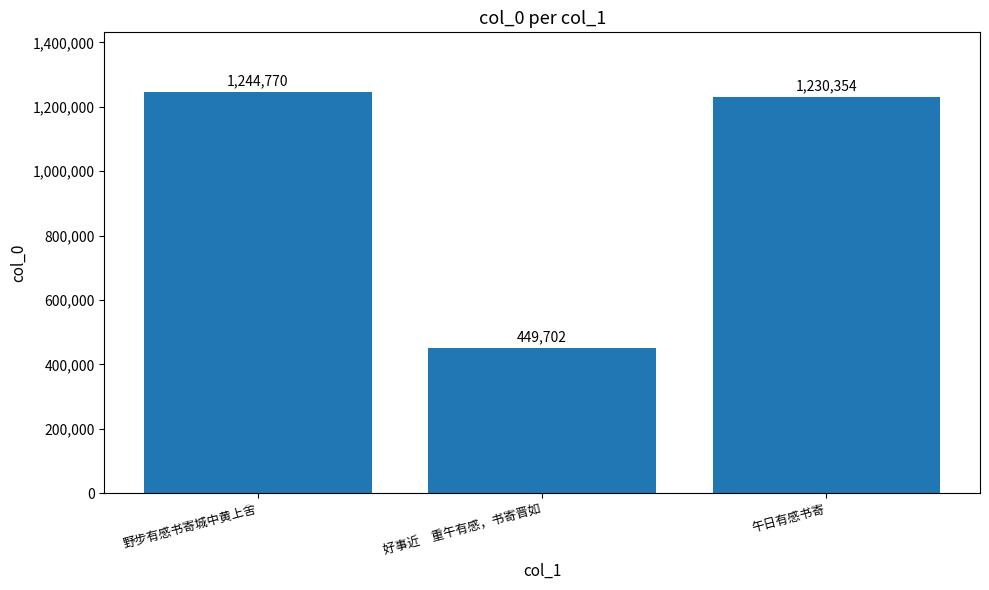

How many values are below 1230354?

1